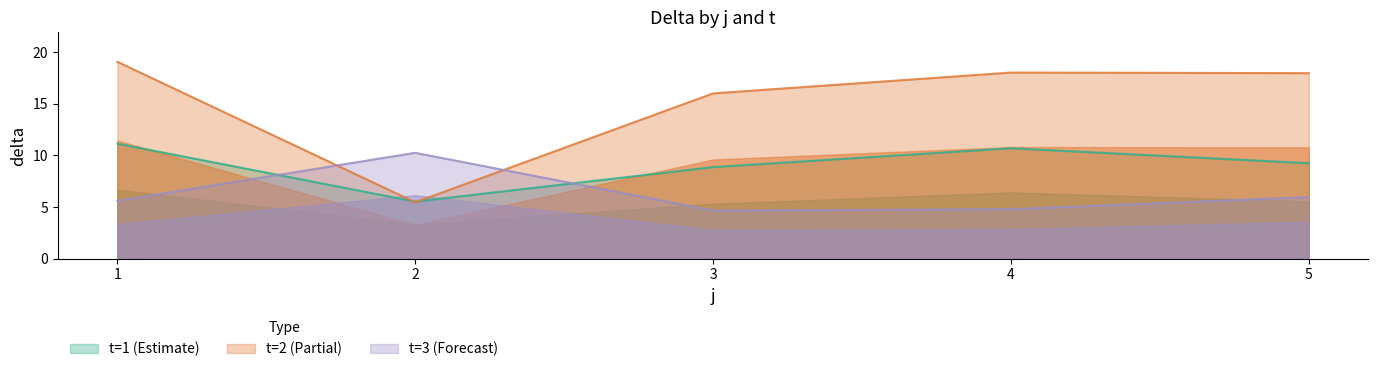

What is the highest value of the t=2 (Partial) series?

19.1